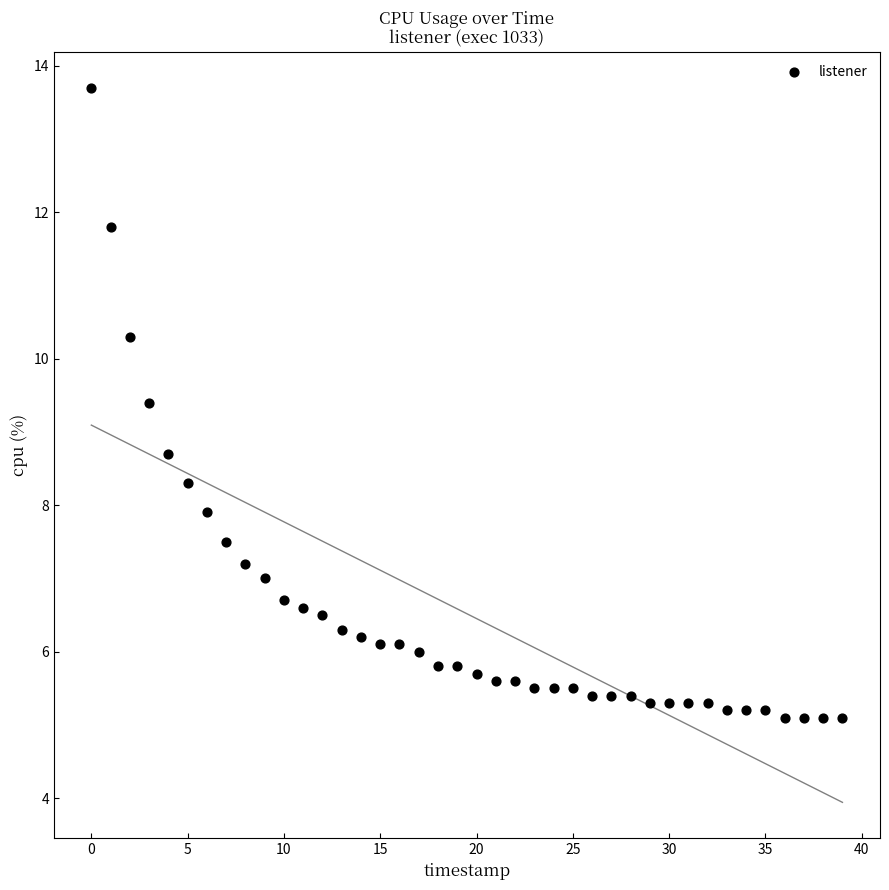

What is the range of Y values (max minus min)?

8.6